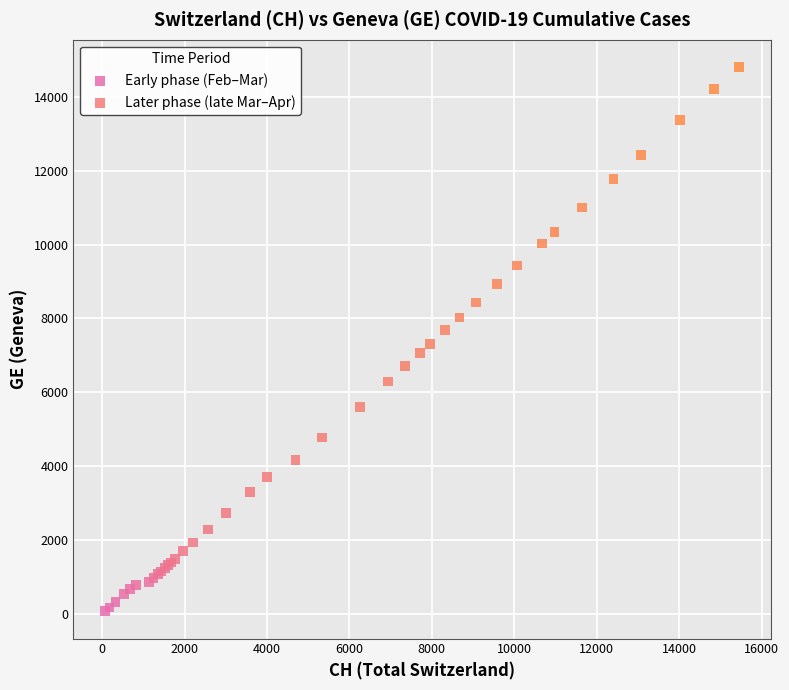

Which series contains the highest Y value?

Later phase (late Mar–Apr)